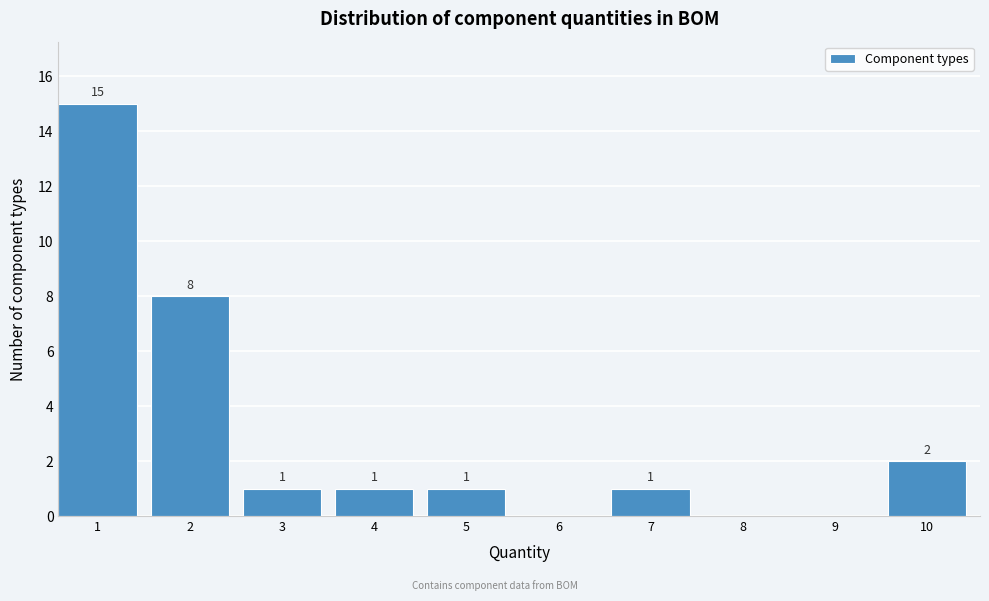

Reading left to right, extract all data points from this chart.

1=15	2=8	3=1	4=1	5=1	6=0	7=1	8=0	9=0	10=2